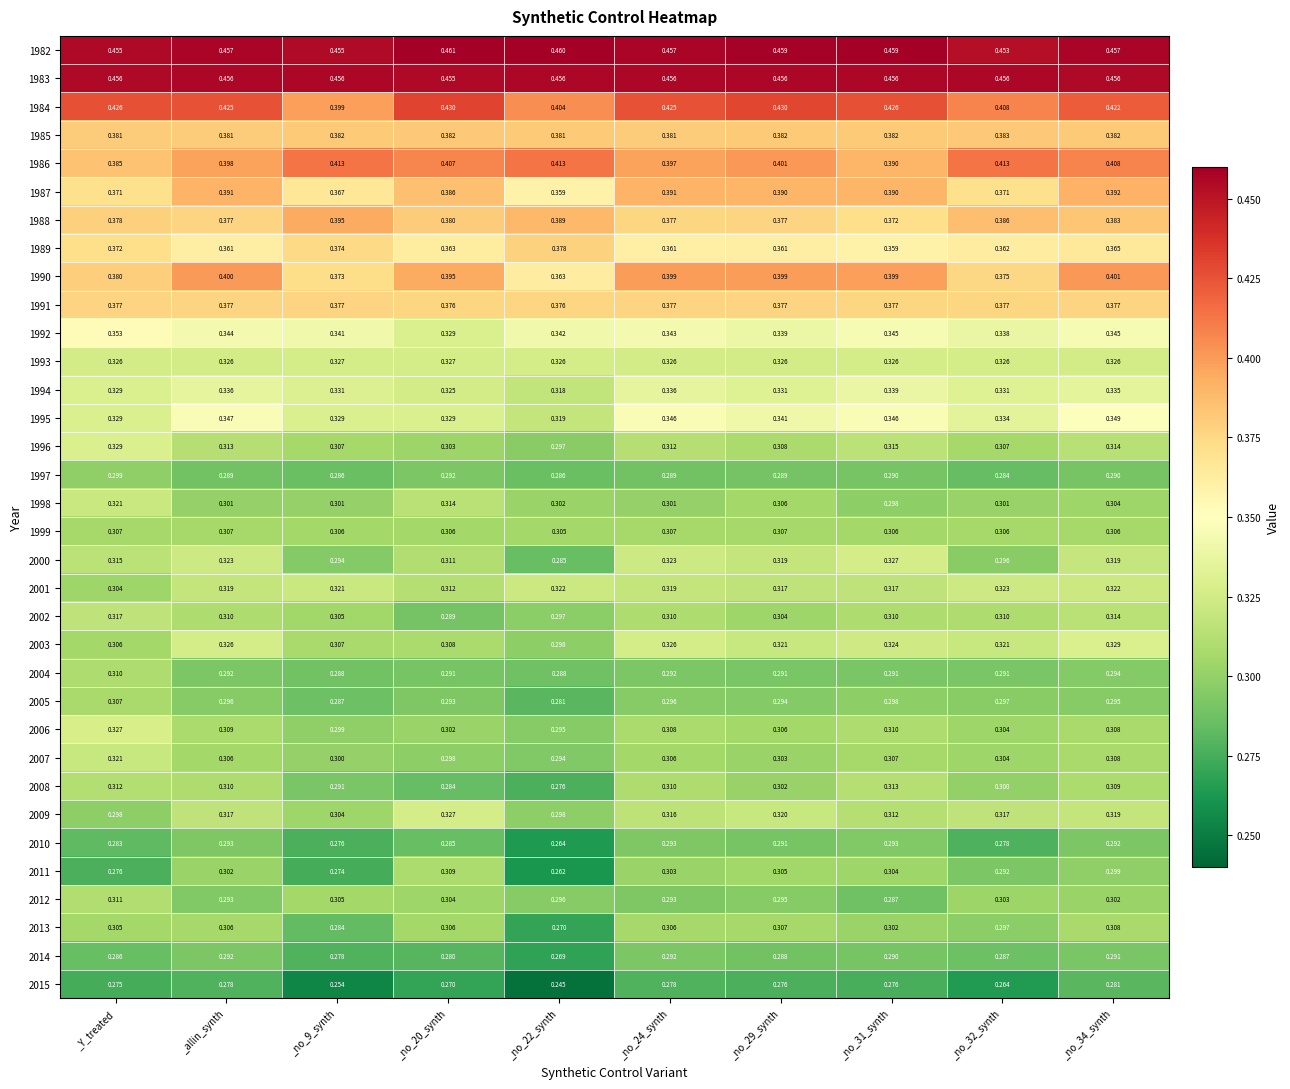

Which series has the largest range (max minus min)?

2011